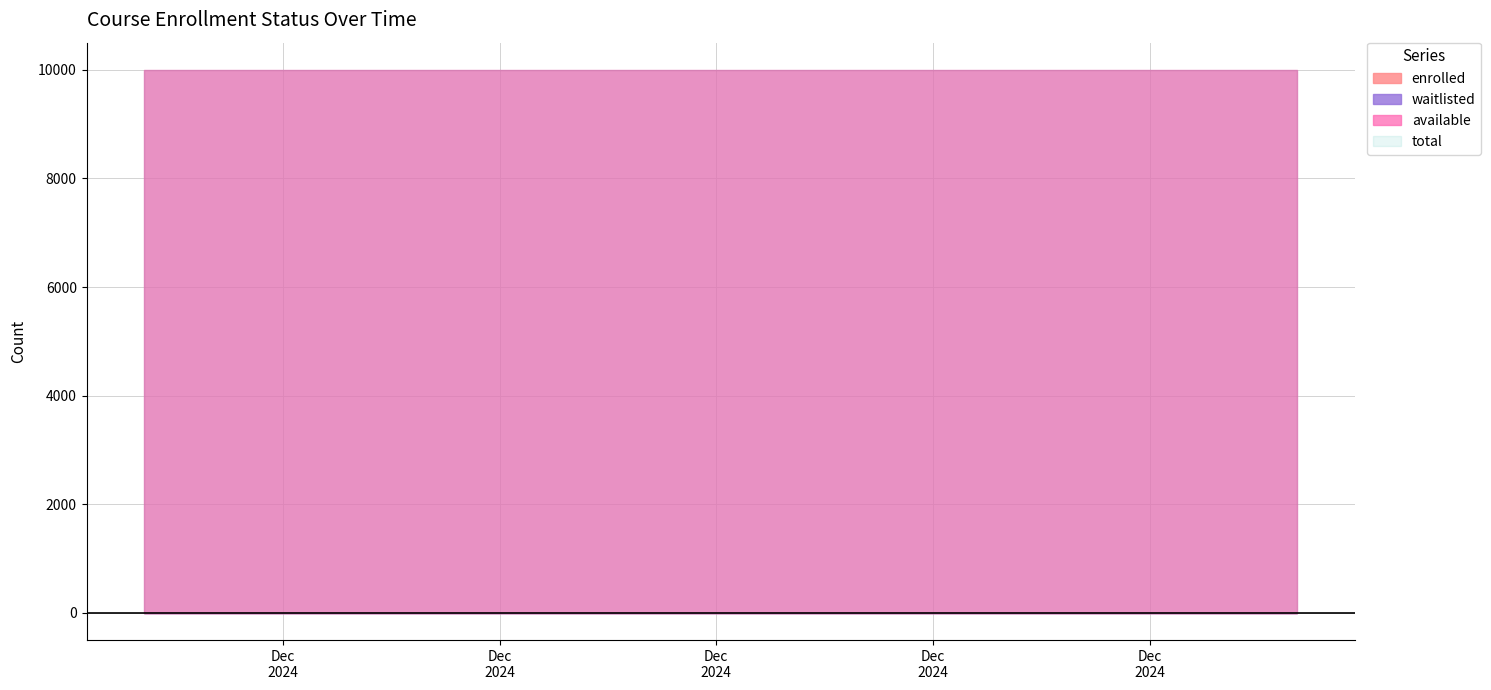

Reading left to right, extract all data points from this chart.

enrolled: 0	0	0	0	0	0	0	0	0	0	0	0	0	0	0	0	0	0	0	0
available: 9999	9999	9999	9999	9999	9999	9999	9999	9999	9999	9999	9999	9999	9999	9999	9999	9999	9999	9999	9999
waitlisted: 0	0	0	0	0	0	0	0	0	0	0	0	0	0	0	0	0	0	0	0
total: 9999	9999	9999	9999	9999	9999	9999	9999	9999	9999	9999	9999	9999	9999	9999	9999	9999	9999	9999	9999